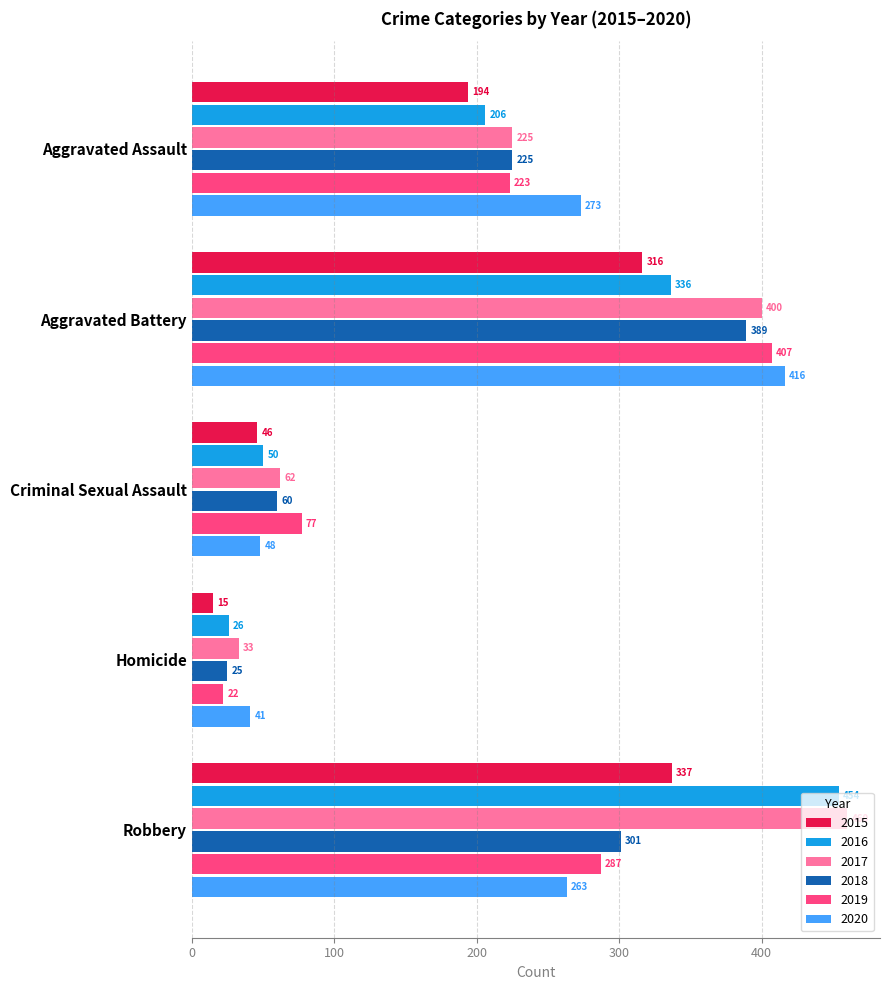

List the labels in order of 2020 value, smallest first.

Homicide, Criminal Sexual Assault, Robbery, Aggravated Assault, Aggravated Battery